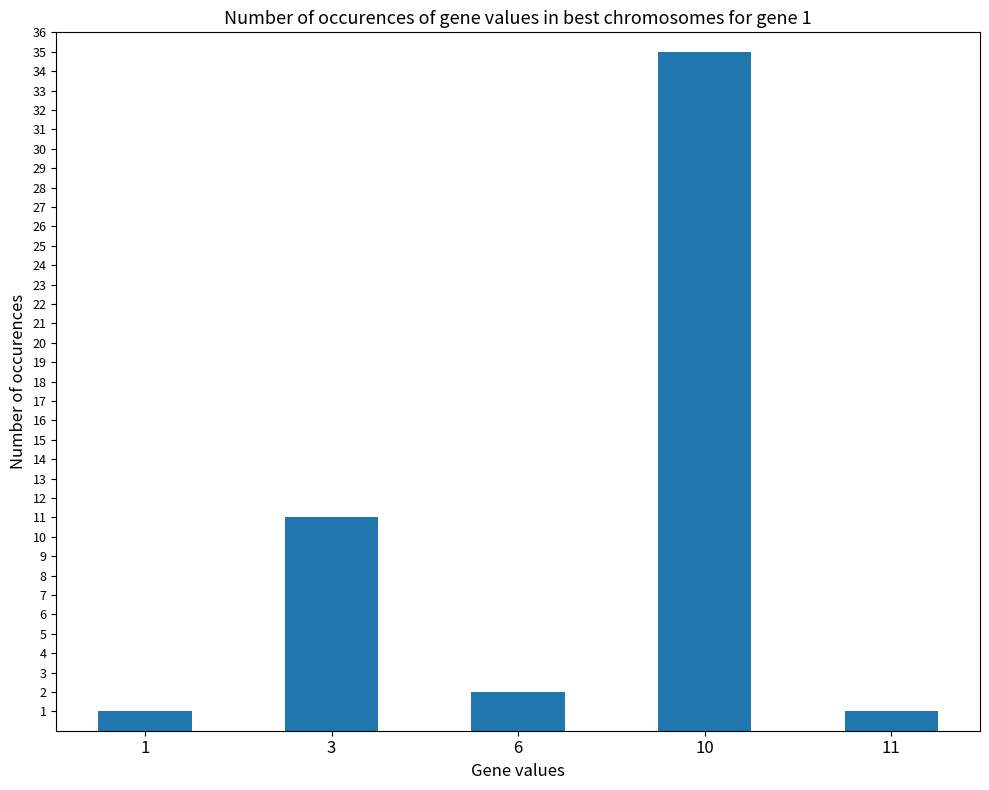

What is the difference between the maximum and minimum values?

34